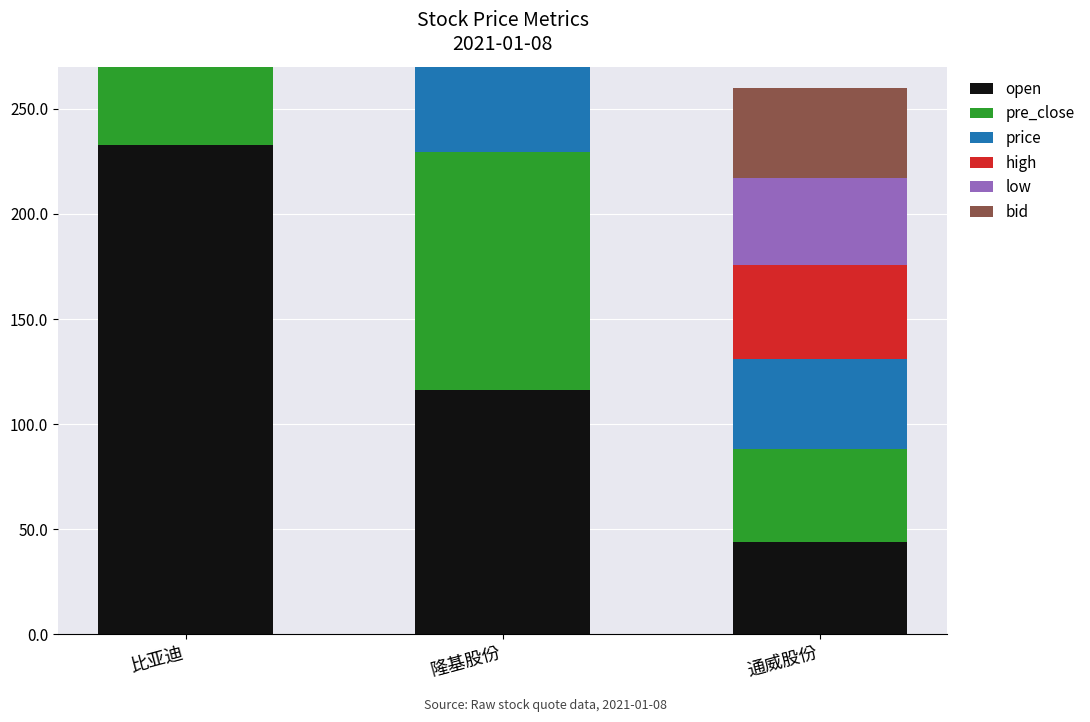

Which series changed the most between 比亚迪 and 通威股份?

high